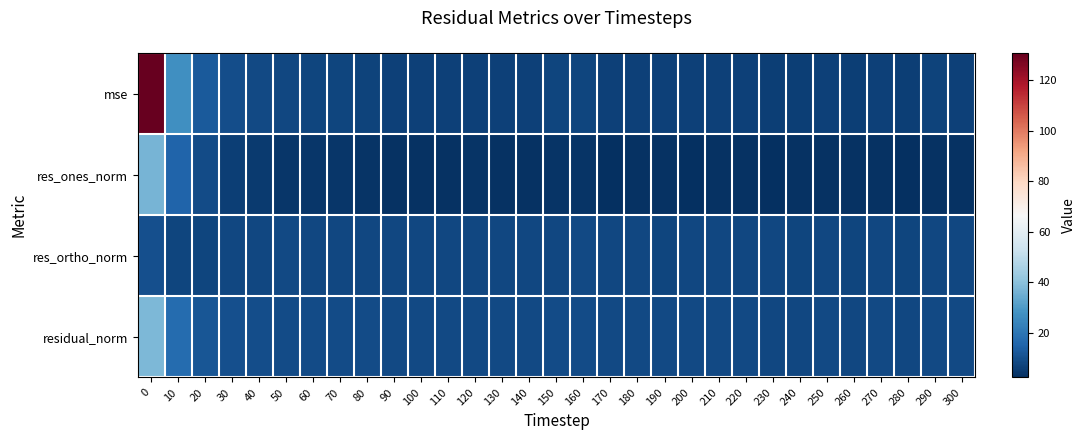

How many data points does each series have?

31